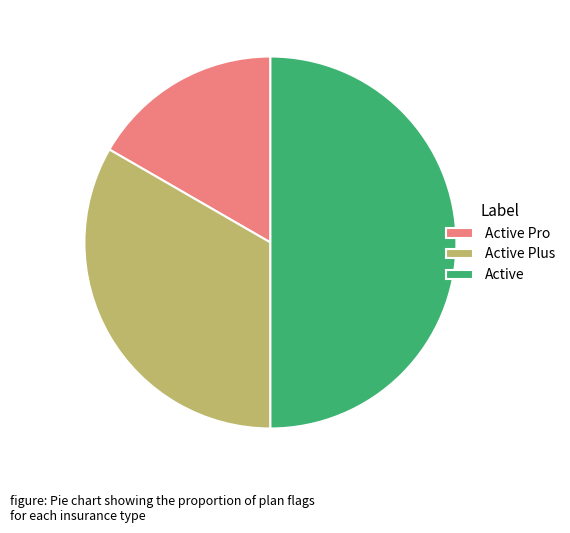

Which category has the smallest portion of the pie?

Active Pro